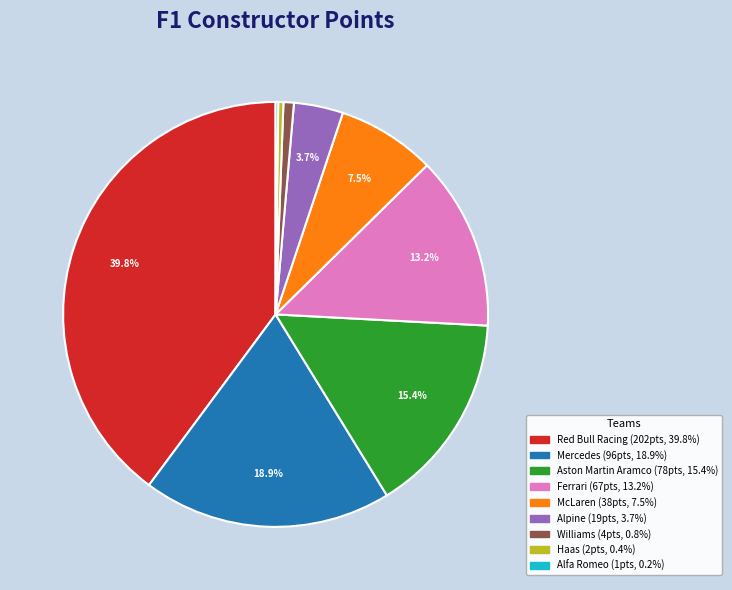

Do Haas and Alpine together represent more than half of the pie?

No